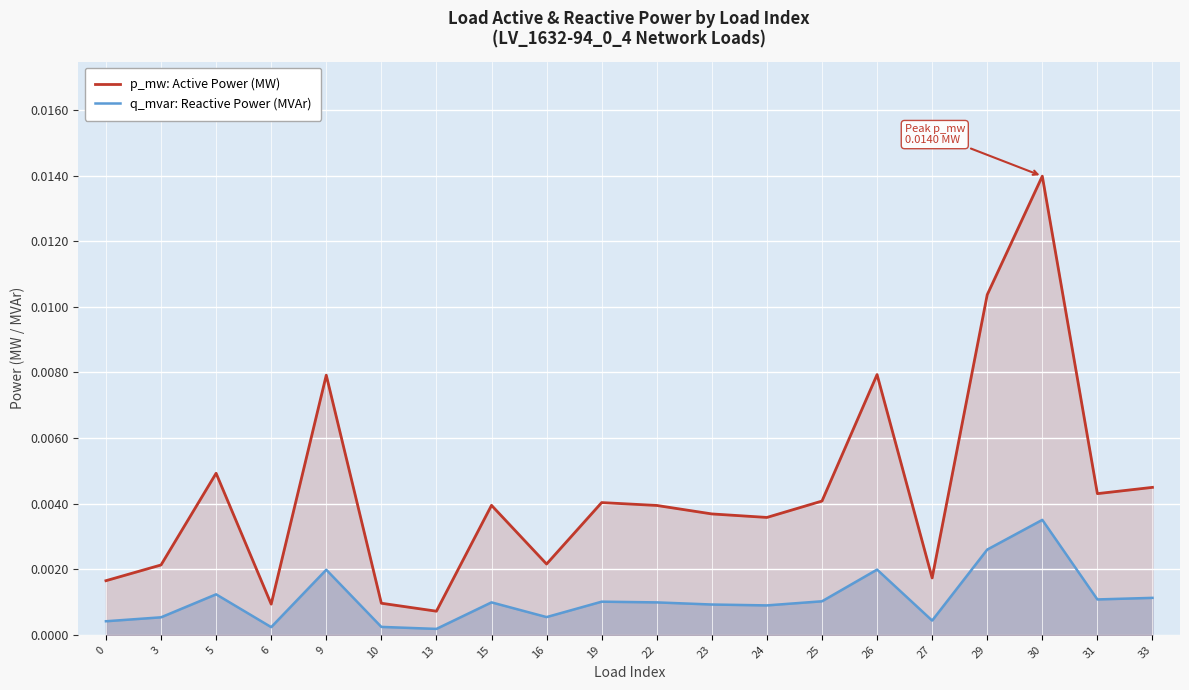

At which label does q_mvar: Reactive Power (MVAr) reach its minimum?

13